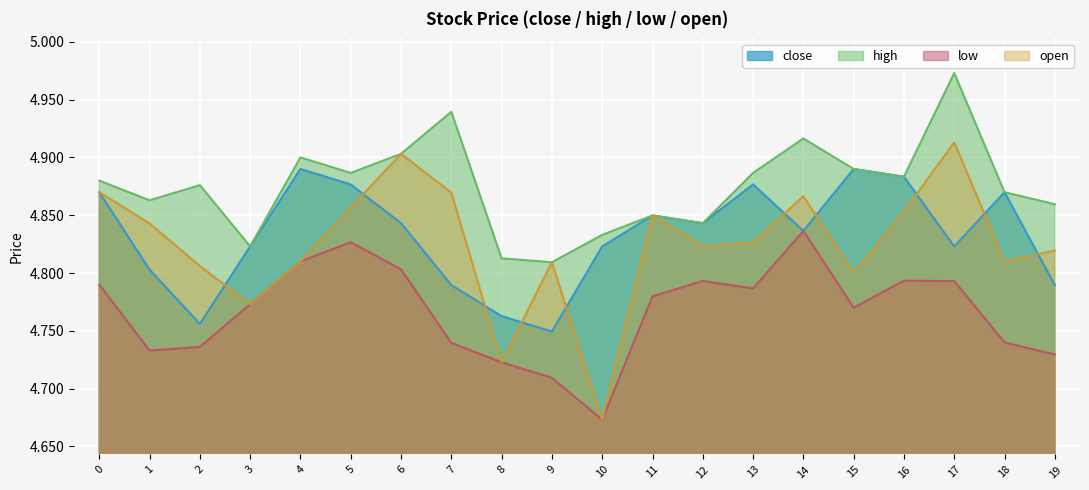

In low, how many points are lower than both neighbors (excluding endpoints)?

4